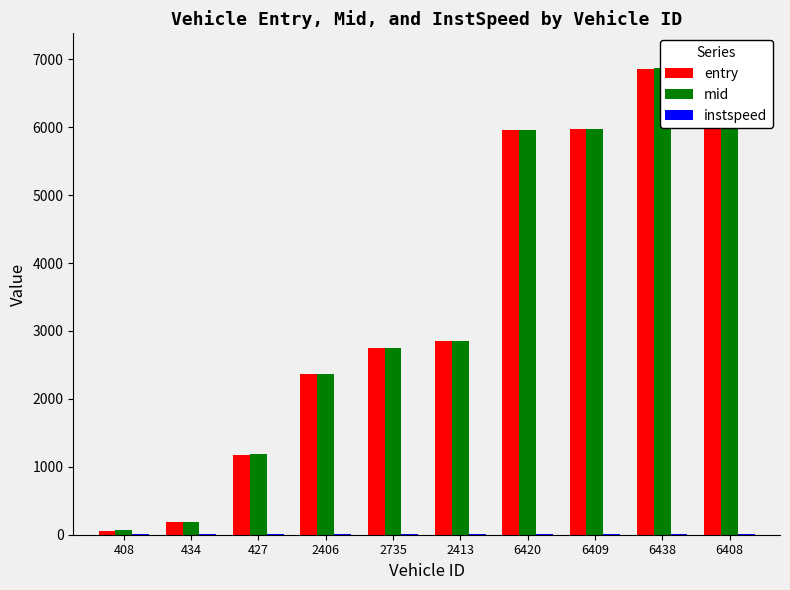

What are all the series names shown in the legend?

entry, mid, instspeed